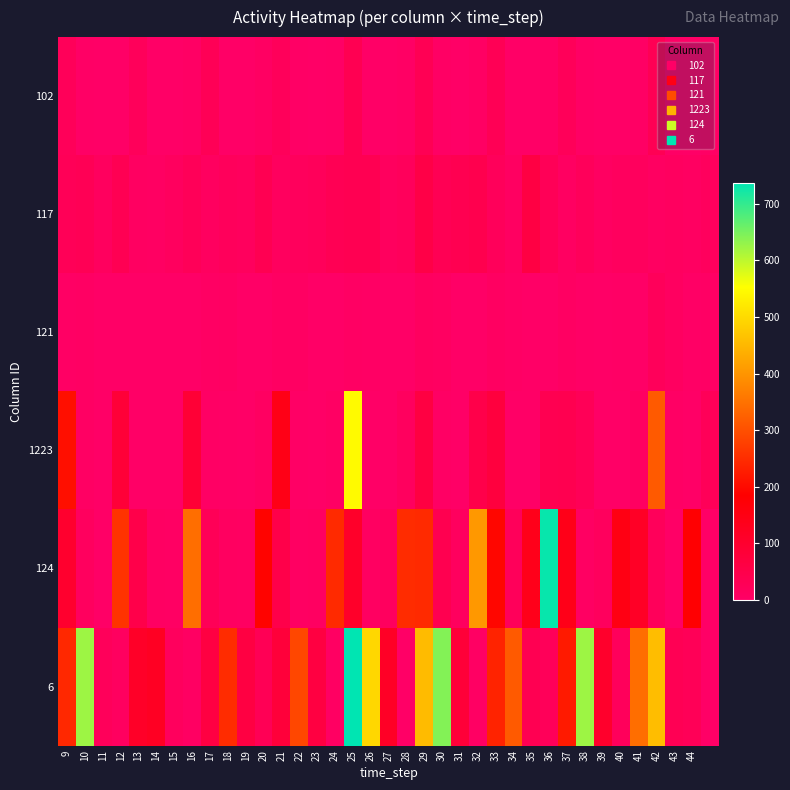

Reading left to right, extract all data points from this chart.

102: 24	2	0	1	22	0	0	4	30	1	1	7	21	2	0	2	36	0	0	3	32	4	0	5	31	1	0	3	24	3	0	0	3	32	2	1	3
117: 27	31	14	34	9	6	15	25	12	20	17	36	14	18	21	33	35	35	15	20	56	32	38	42	21	10	62	27	10	21	10	14	16	10	12	9	16
121: 4	5	0	1	0	0	1	1	5	8	0	0	8	8	0	0	5	4	0	1	12	9	1	0	9	3	0	0	8	2	0	2	0	21	11	2	3
1223: 206	5	0	83	0	0	0	85	4	2	0	9	144	2	0	5	546	1	0	15	66	3	0	50	73	0	0	38	39	26	0	0	10	314	4	0	25
124: 102	14	1	258	50	7	5	343	27	11	9	189	51	6	10	246	108	9	15	248	246	40	14	405	194	23	136	731	141	6	16	149	116	23	1	180	0
6: 243	622	23	12	111	120	16	8	64	249	65	31	78	287	67	6	737	496	114	0	456	641	82	5	236	314	36	24	222	623	104	20	344	459	33	27	0